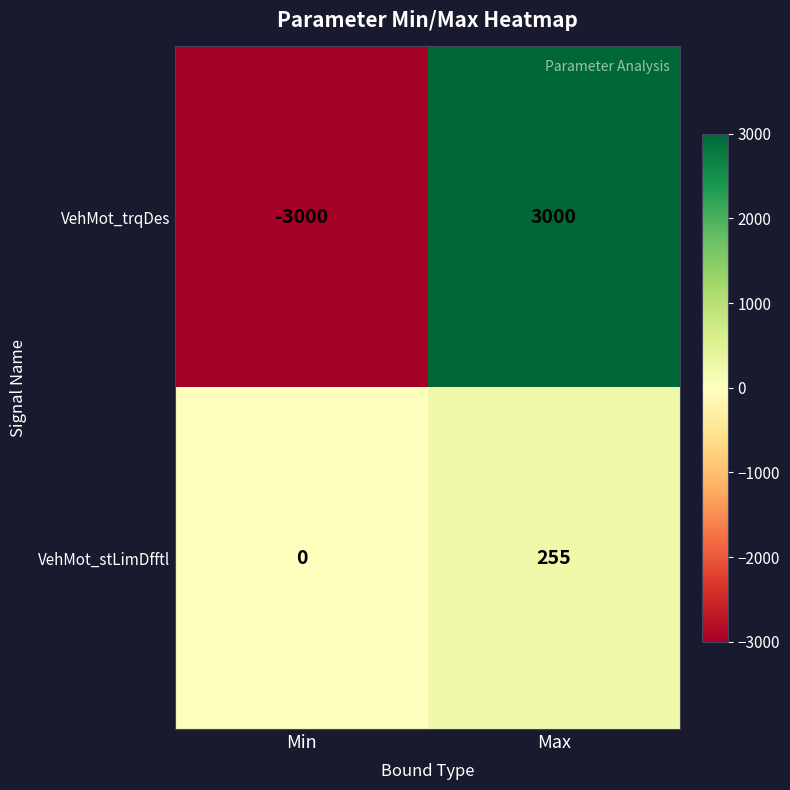

Where is VehMot_trqDes nearest to the value 0?

Min